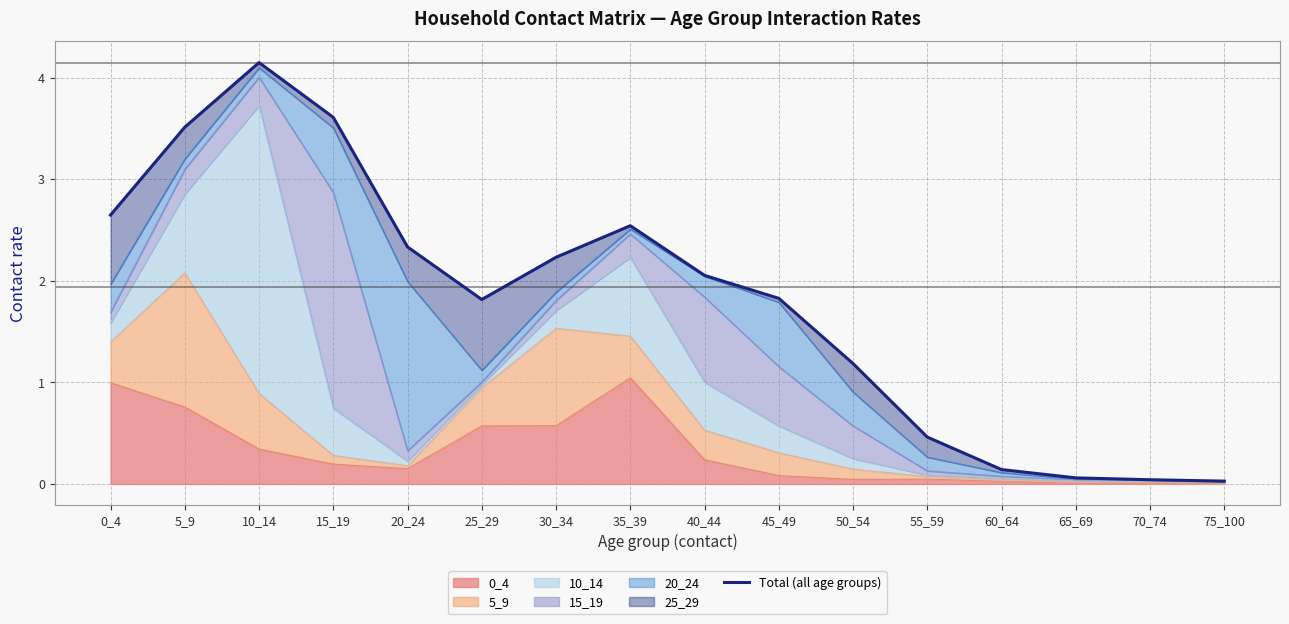

Reading left to right, extract all data points from this chart.

0_4=2.6	5_9=3.5	10_14=4.1	15_19=3.6	20_24=2.3	25_29=1.8	30_34=2.2	35_39=2.5	40_44=2.1	45_49=1.8	50_54=1.2	55_59=0.5	60_64=0.1	65_69=0.1	70_74=0.0	75_100=0.0